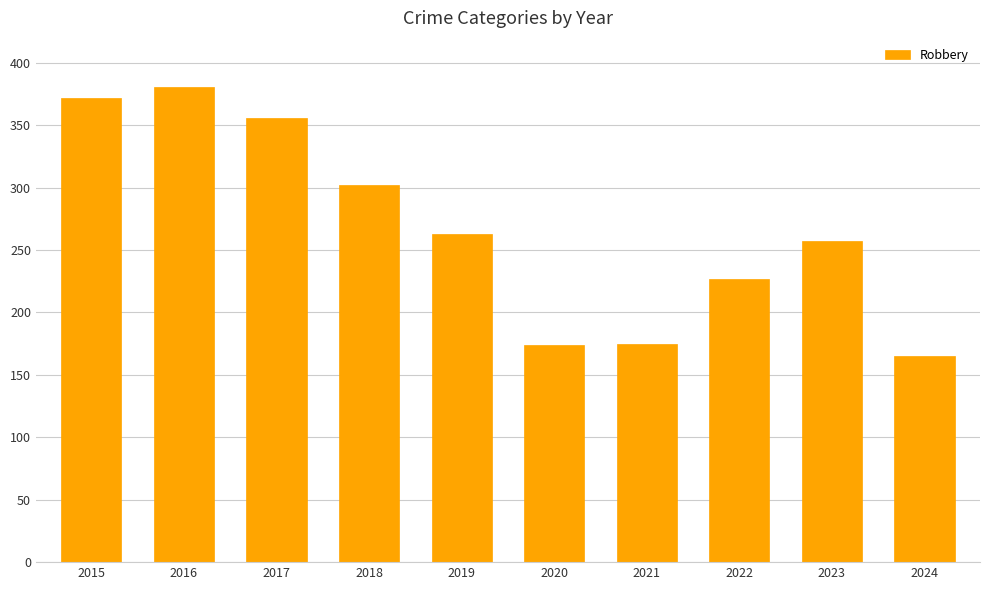

Read the value at 2018.

302